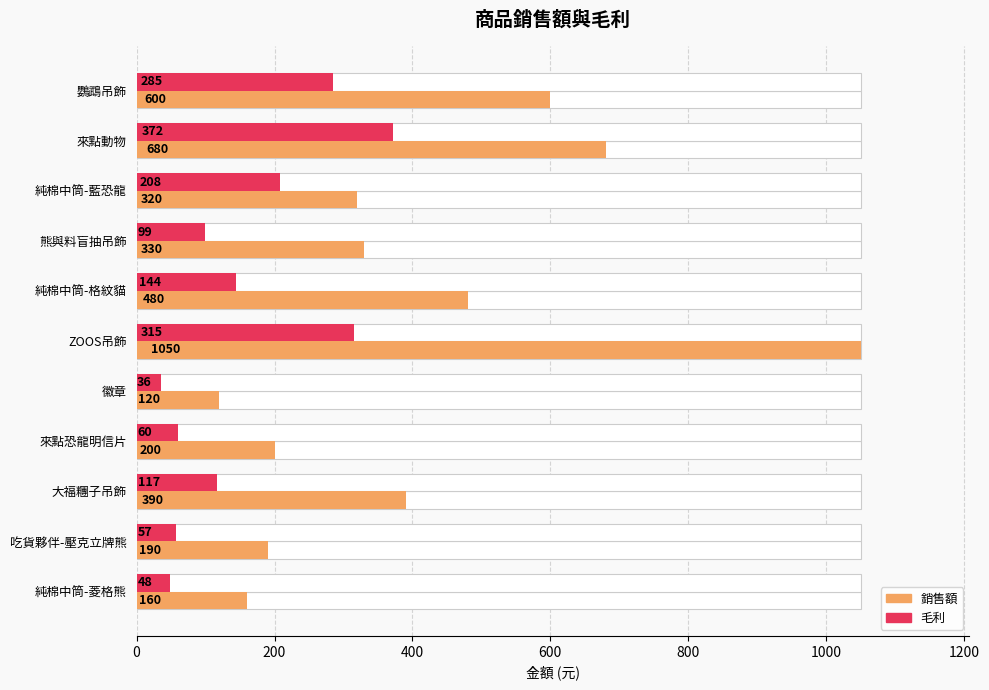

How many groups of bars are there?

11